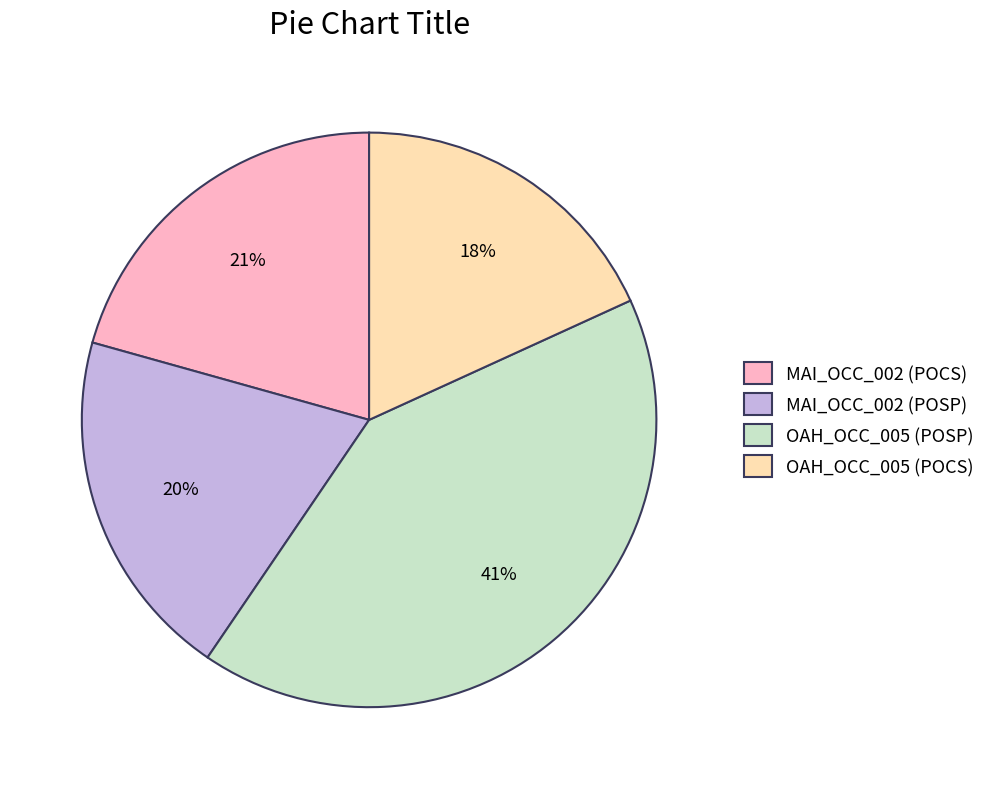

To the nearest percent, what is the difference between the largest and smallest slice percentages?

23%